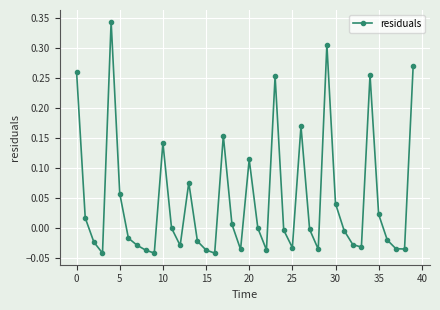

Count the number of data series in this chart.

1